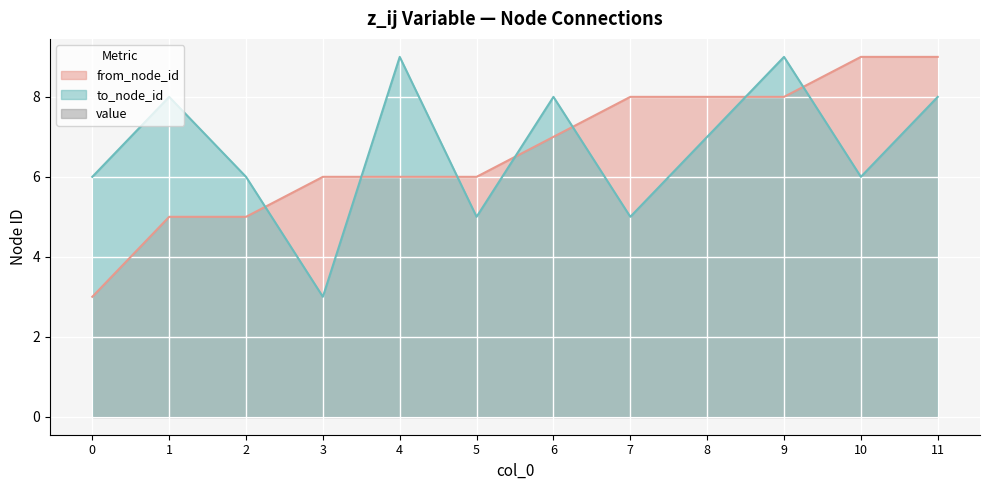

The value of from_node_id at 6 is 7. True or false?

True